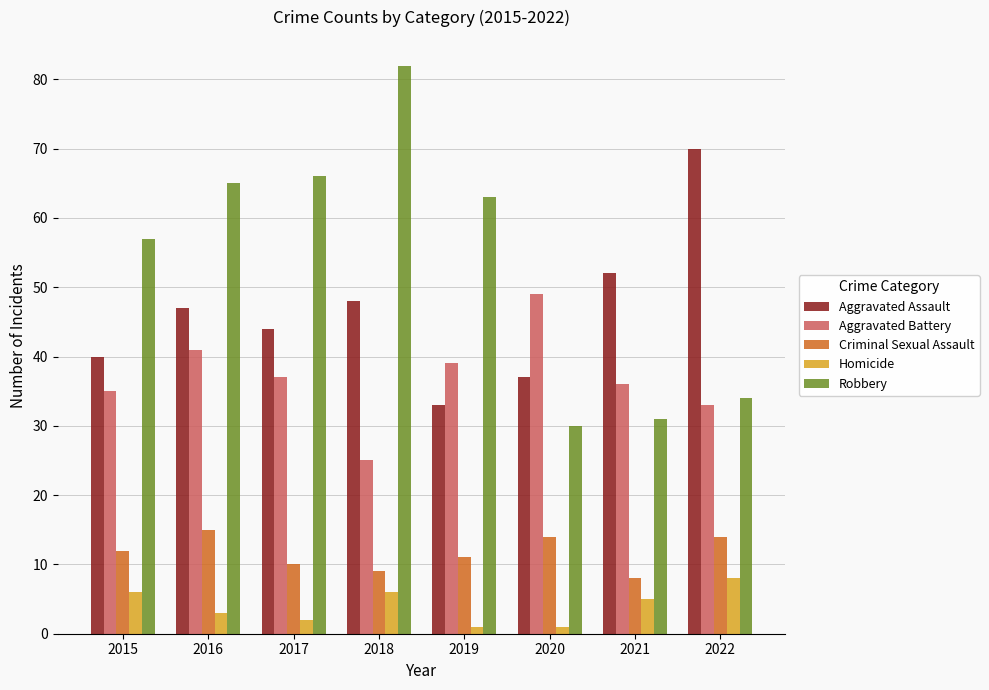

True or false: Criminal Sexual Assault has a value of 26 at 2016.

False